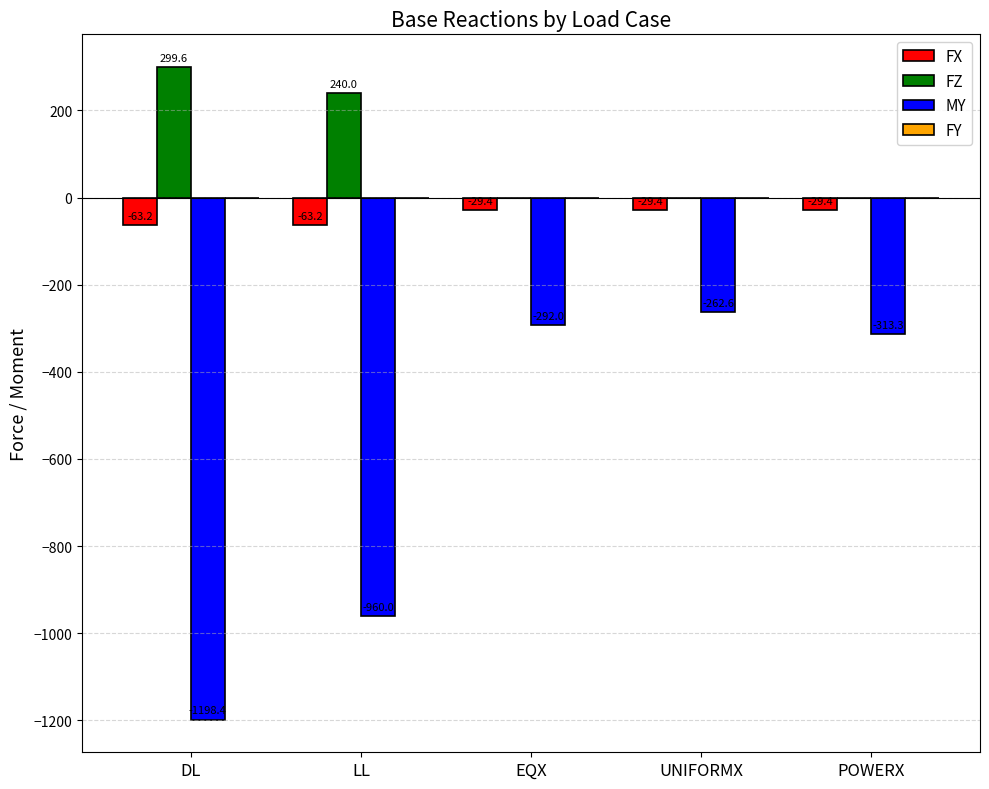

Between UNIFORMX and POWERX, which series saw the biggest shift?

MY